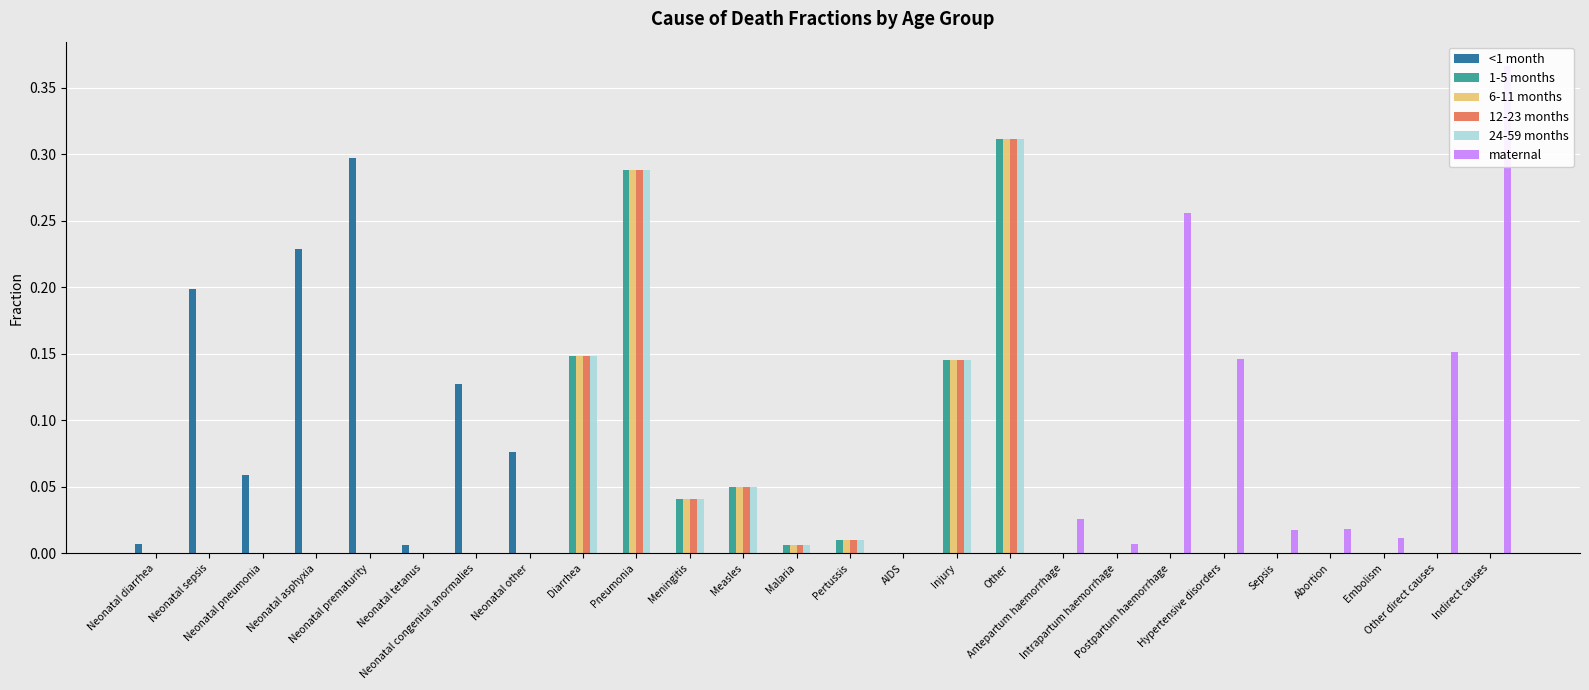

Which series has the widest spread of values?

maternal